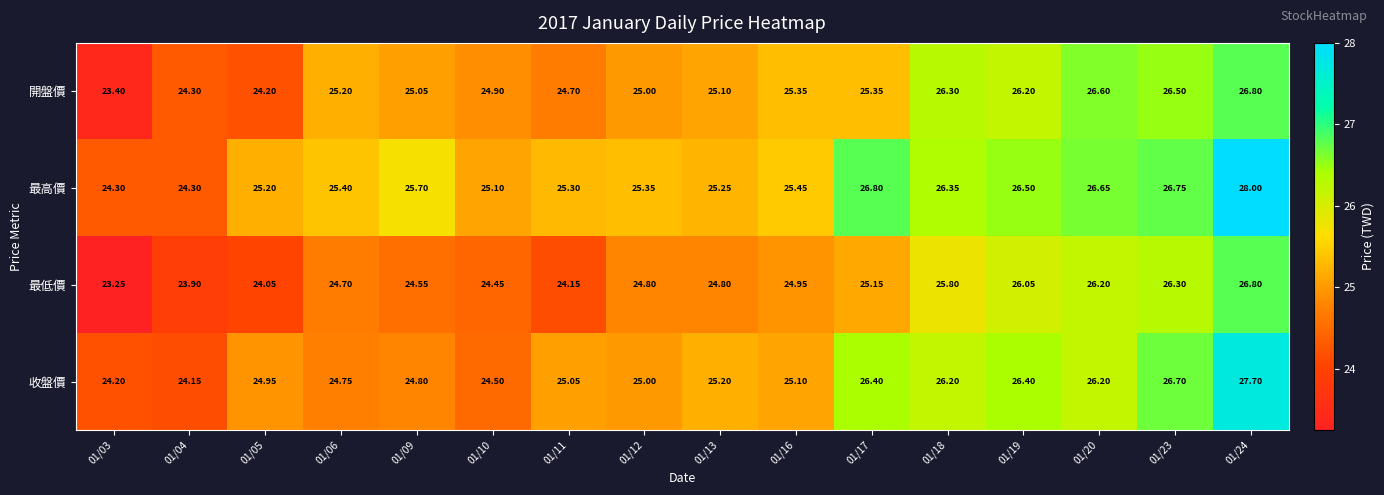

Between 01/04 and 01/24, which series saw the biggest shift?

最高價